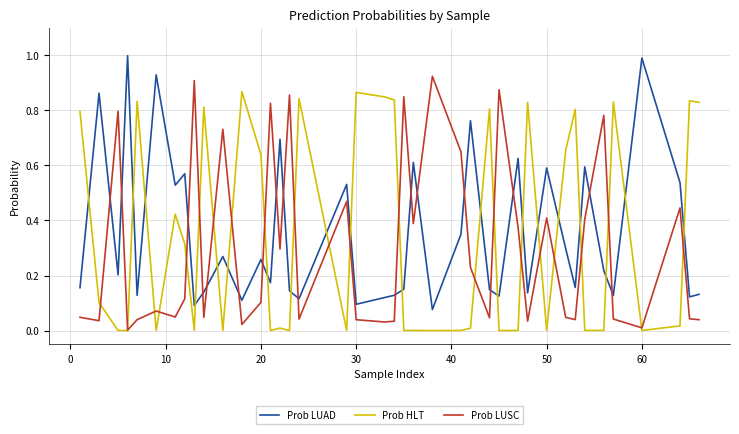

Does the chart have visible grid lines?

Yes